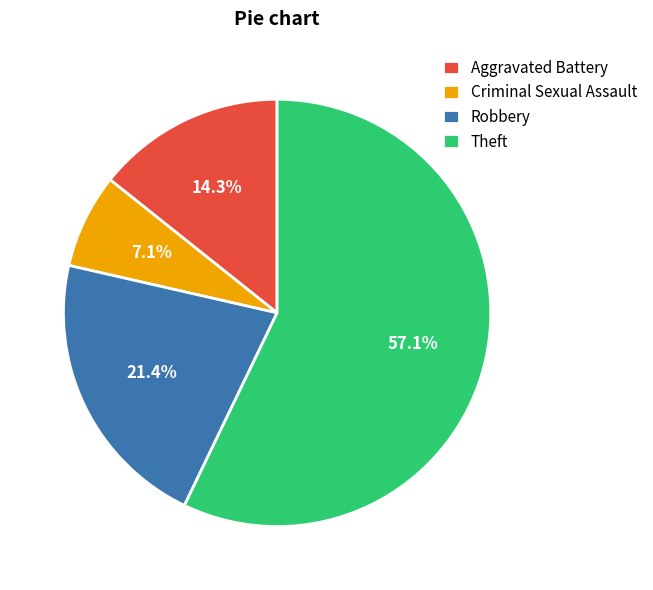

How much of the chart is everything except Robbery?

78.6%